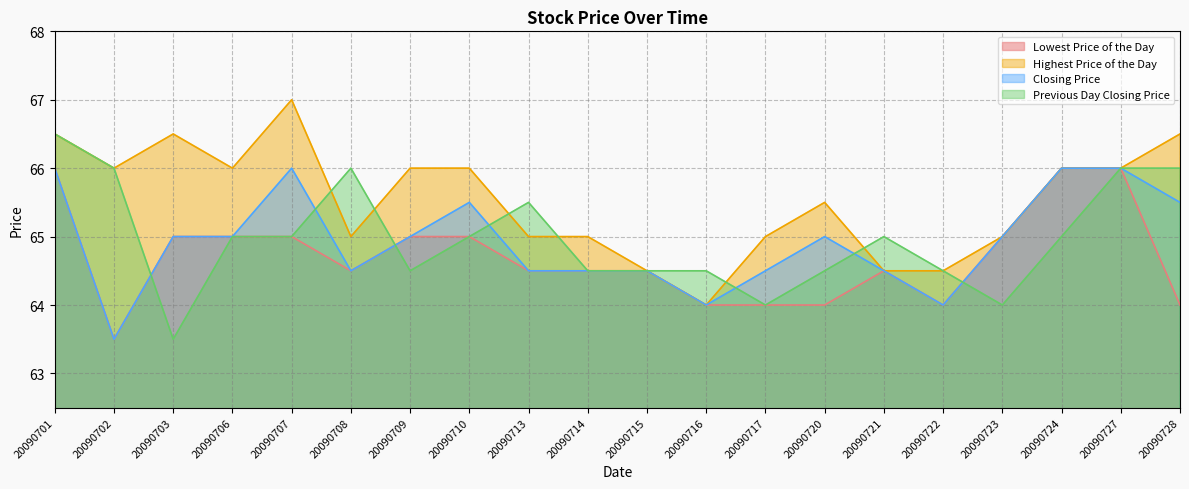

Where is Highest Price of the Day nearest to the value 65?

20090708